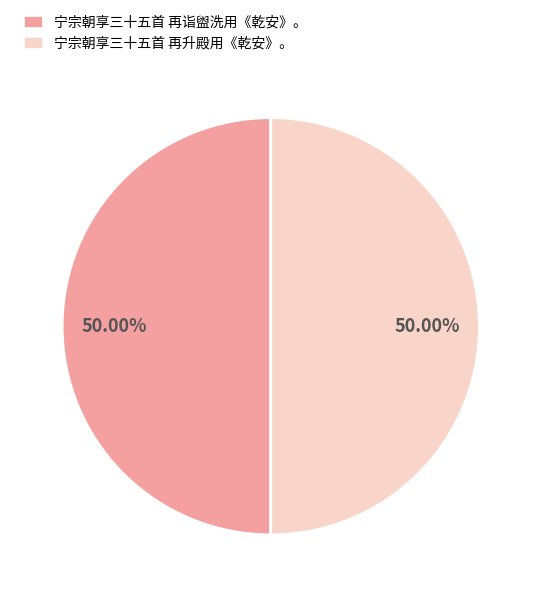

What is the ratio of the value at 宁宗朝享三十五首 再诣盥洗用《乾安》。 to the value at 宁宗朝享三十五首 再升殿用《乾安》。?

1.0